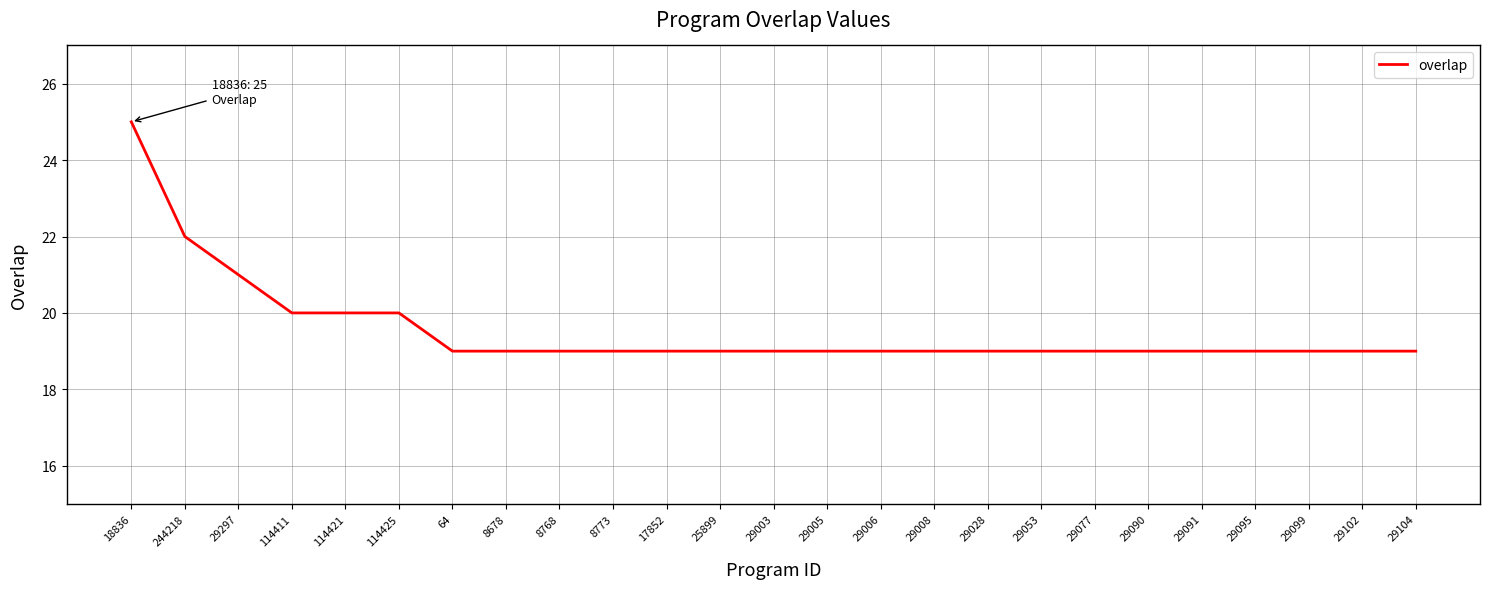

Reading right to left, transcribe all the data shown in this chart.

29104=19	29102=19	29099=19	29095=19	29091=19	29090=19	29077=19	29053=19	29028=19	29008=19	29006=19	29005=19	29003=19	25899=19	17852=19	8773=19	8768=19	8678=19	64=19	114425=20	114421=20	114411=20	29297=21	244218=22	18836=25